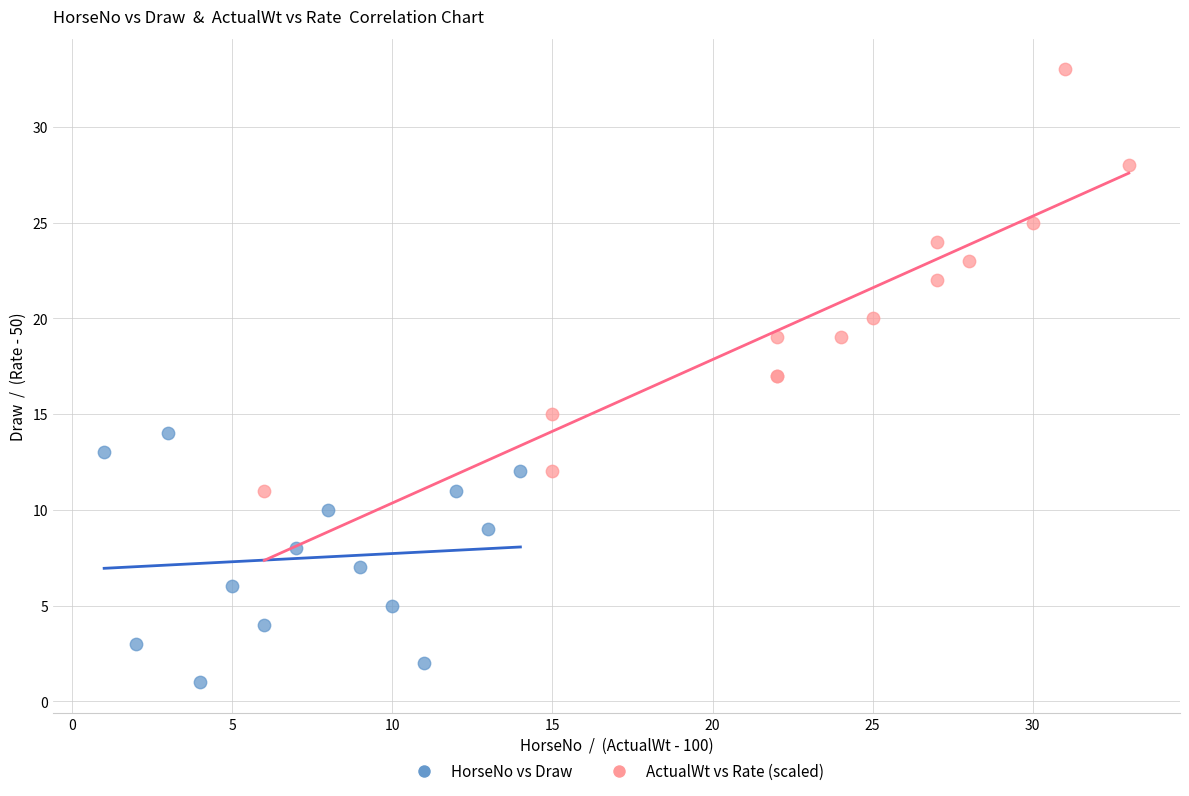

Which series reaches the maximum Y coordinate?

ActualWt vs Rate (scaled)